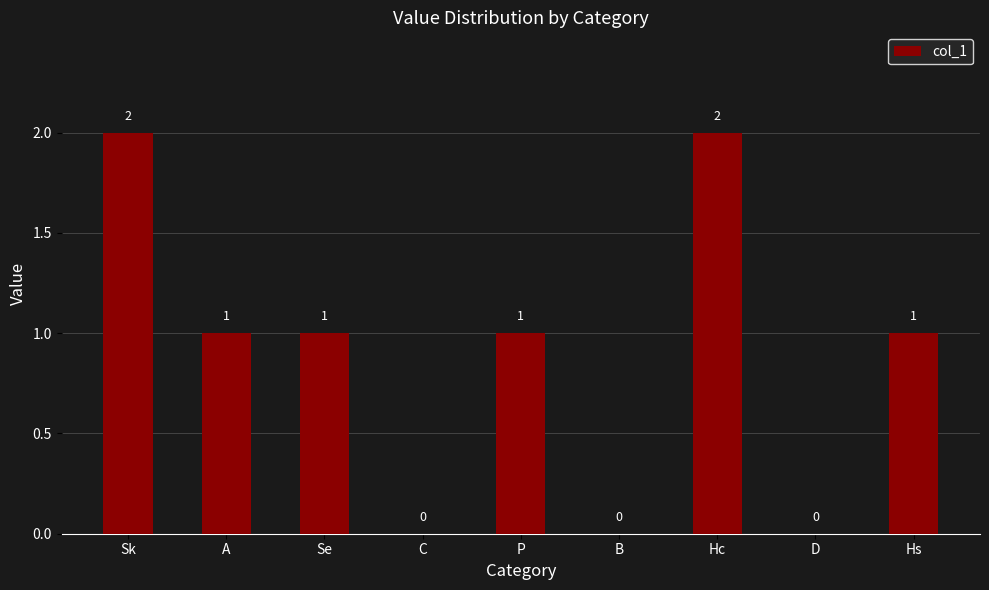

What is the change in value from Sk to Hs?

-1